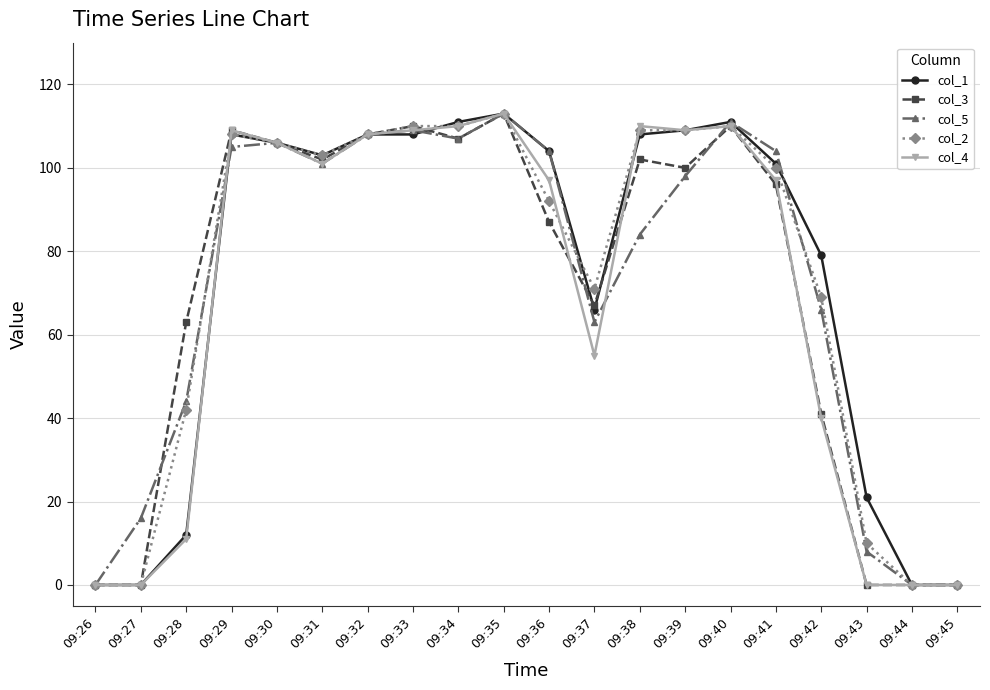

Reading left to right, extract all data points from this chart.

col_1: 0	0	12	108	106	103	108	108	111	113	104	66	108	109	111	101	79	21	0	0
col_3: 0	0	63	109	106	102	108	110	107	113	87	67	102	100	110	96	41	0	0	0
col_5: 0	16	44	105	106	101	108	109	107	113	104	63	84	98	111	104	66	8	0	0
col_2: 0	0	42	108	106	103	108	110	110	113	92	71	109	109	110	100	69	10	0	0
col_4: 0	0	11	109	106	101	108	109	110	113	97	55	110	109	110	97	40	0	0	0